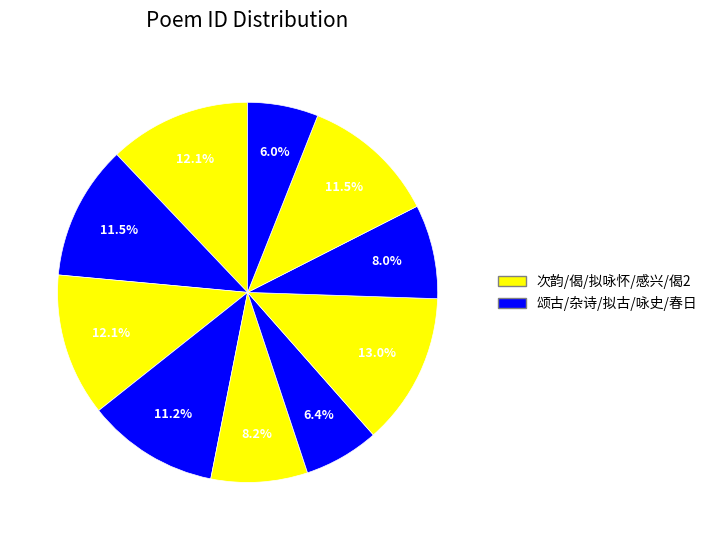

How many segments does this pie chart have?

10